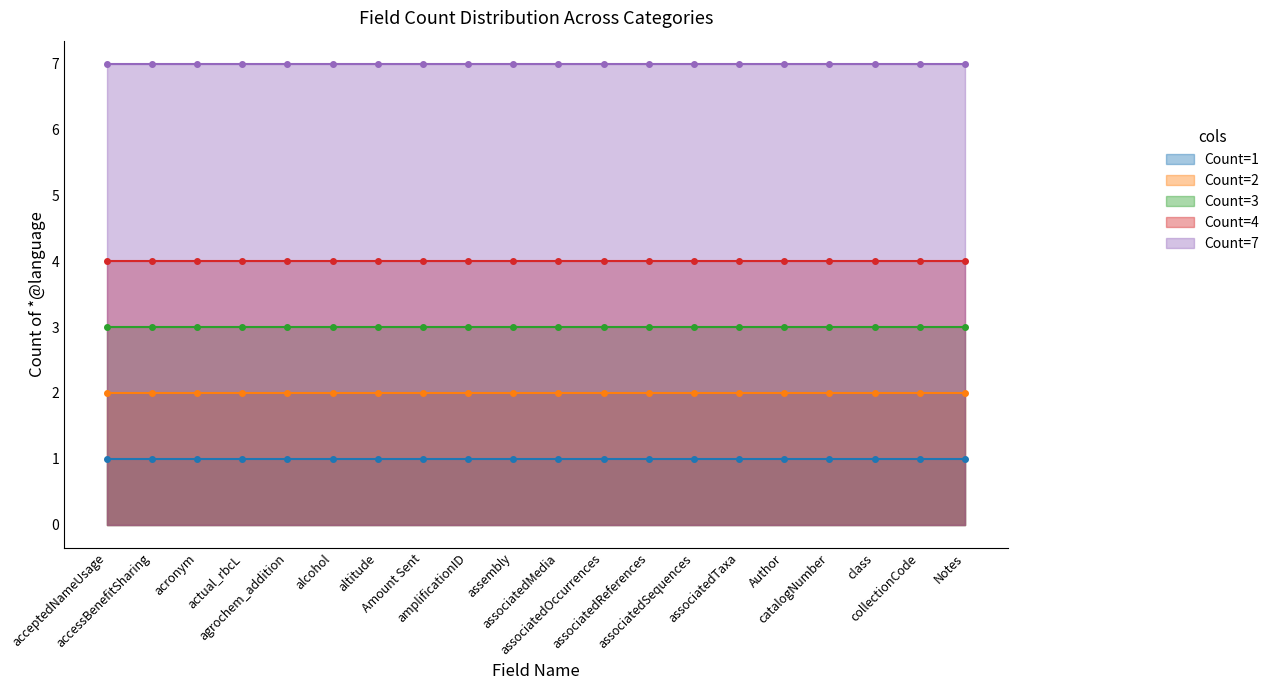

Reading left to right, transcribe all the data shown in this chart.

Count=1: 1	1	1	1	1	1	1	1	1	1	1	1	1	1	1	1	1	1	1	1
Count=2: 2	2	2	2	2	2	2	2	2	2	2	2	2	2	2	2	2	2	2	2
Count=3: 3	3	3	3	3	3	3	3	3	3	3	3	3	3	3	3	3	3	3	3
Count=4: 4	4	4	4	4	4	4	4	4	4	4	4	4	4	4	4	4	4	4	4
Count=7: 7	7	7	7	7	7	7	7	7	7	7	7	7	7	7	7	7	7	7	7